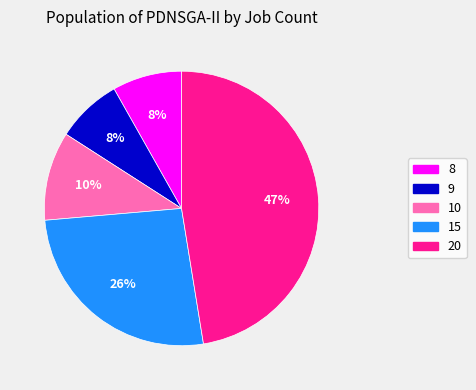

Do 9 and 20 together represent more than half of the pie?

Yes